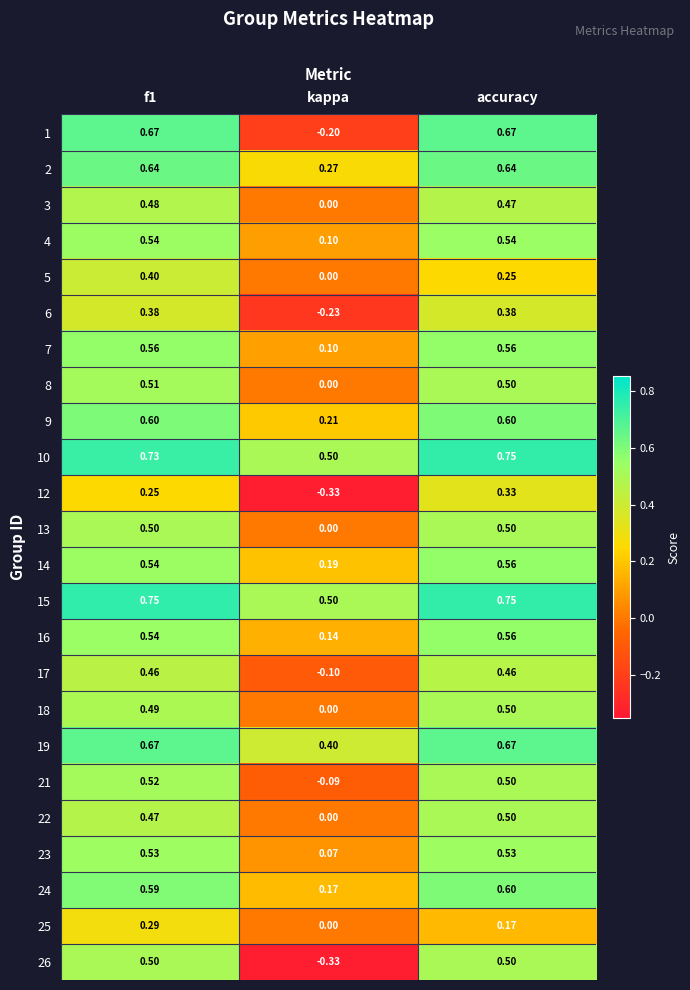

Where is 21 nearest to the value 0?

kappa